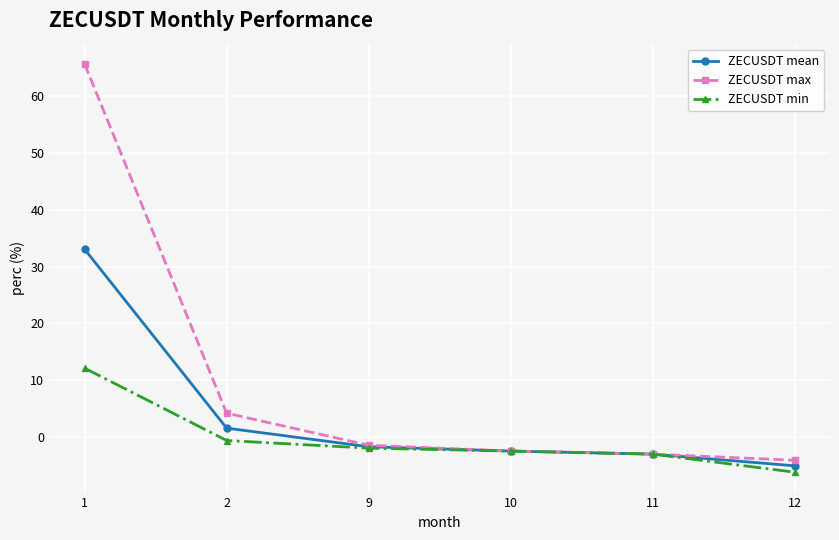

At 1, list the series in order from largest to smallest.

ZECUSDT max, ZECUSDT mean, ZECUSDT min